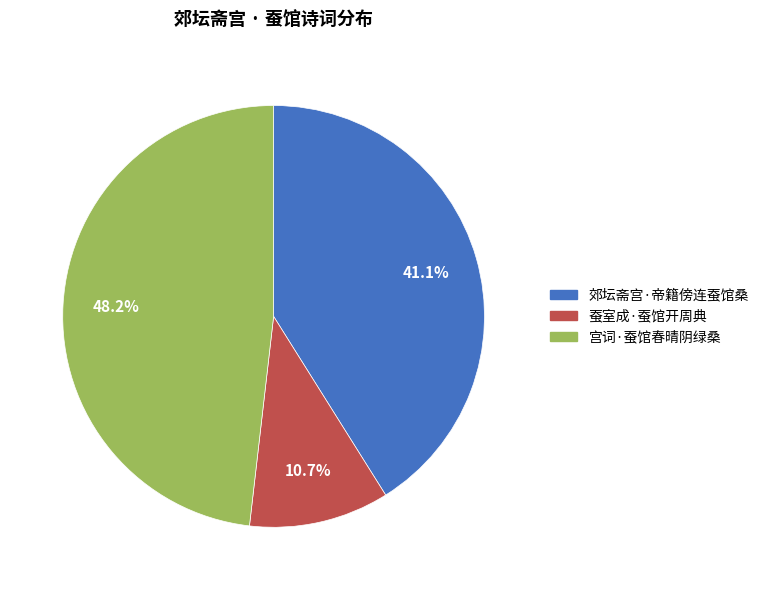

Approximately how many times larger is the value at 宫词·蚕馆春晴阴绿桑 compared to 蚕室成·蚕馆开周典?

4.5